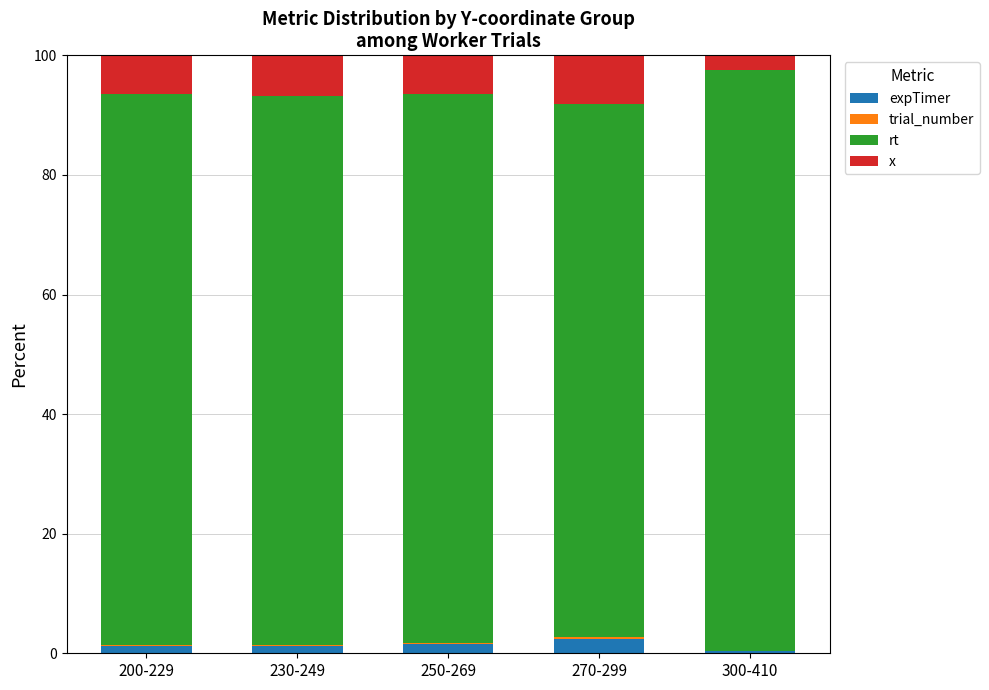

How many distinct data groups are displayed?

4